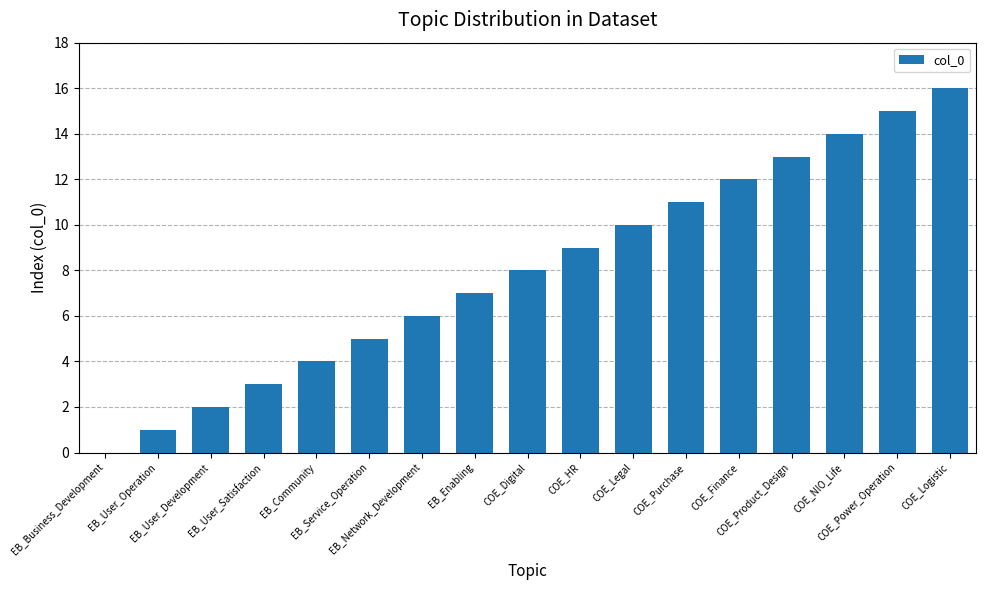

What is the sum of all values?

136